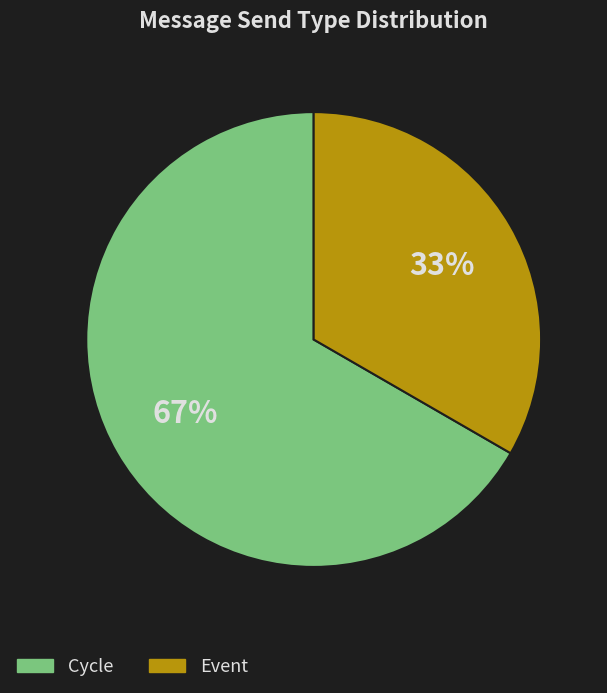

Is the sum of Cycle and Event greater than half?

Yes